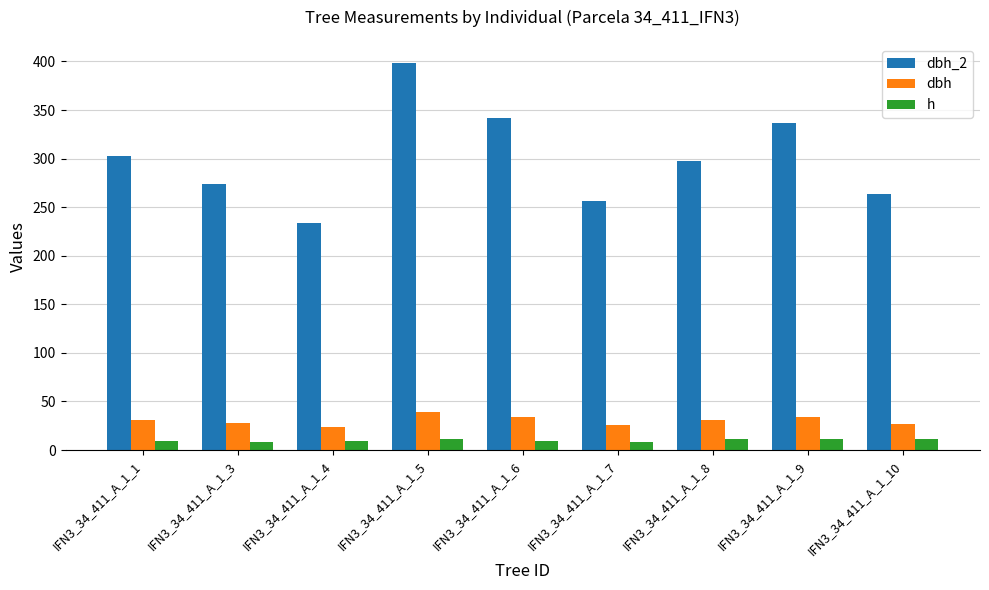

List the series in order of their peak value, lowest first.

h, dbh, dbh_2